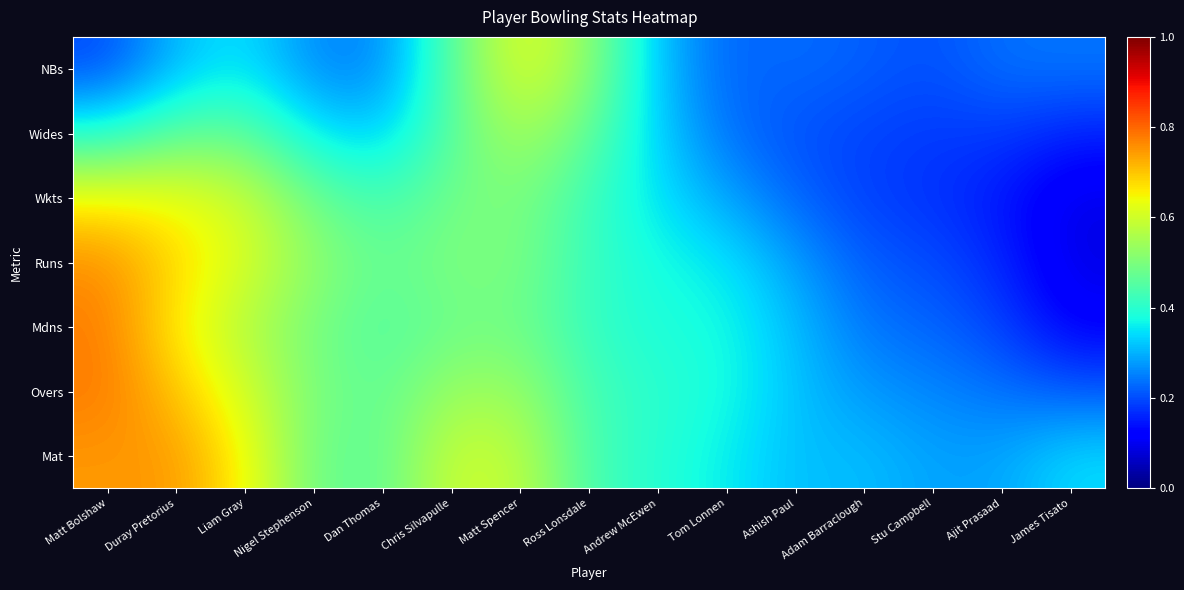

List the series in order of their peak value, highest first.

Overs, Mdns, Runs, Mat, Wkts, NBs, Wides